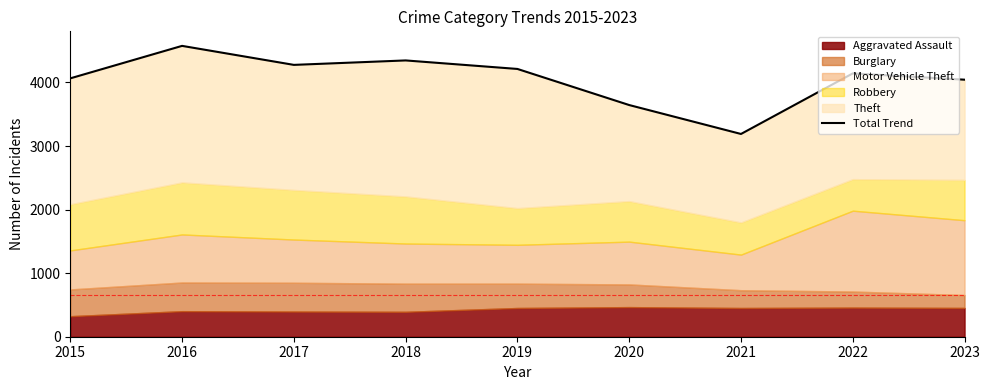

How many data points are above 4143?

4